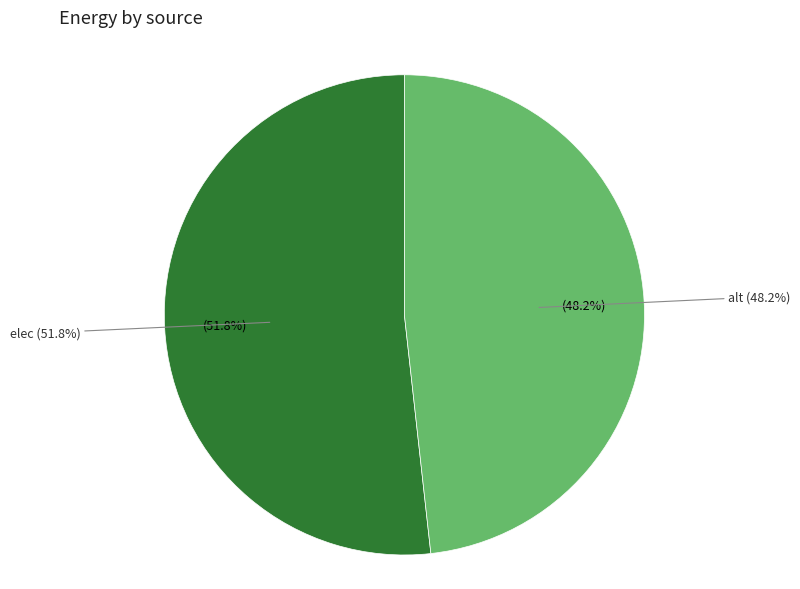

What percentage is the elec slice, to the nearest percent?

52%